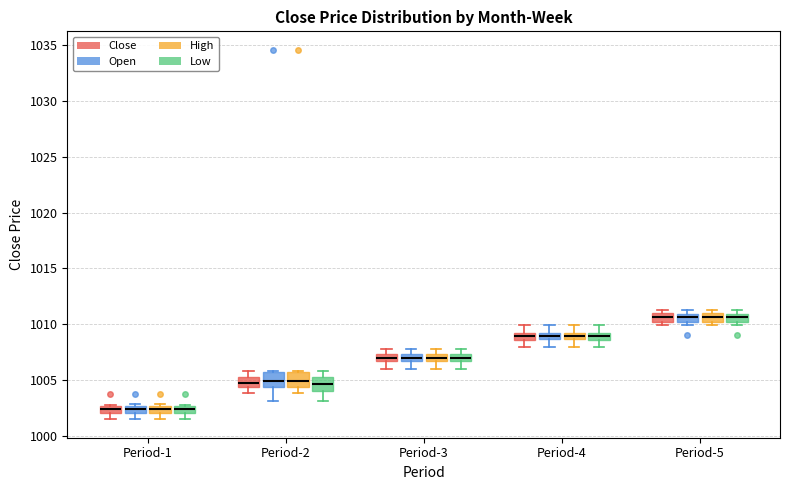

Where does the median line of the box for Period-3 (Low) sit on the y-axis? The values are not printed on the chart, so give them approximately, as read against the axis.

1007.0